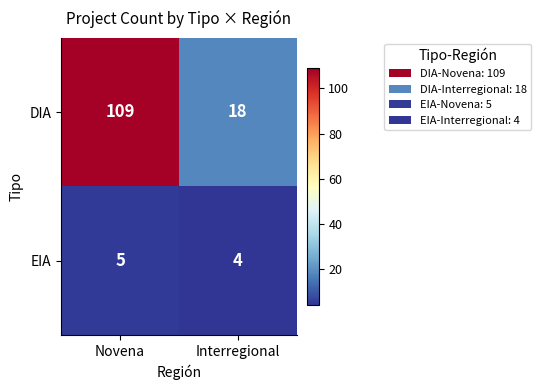

What is the difference between the highest and lowest values at Novena?

104